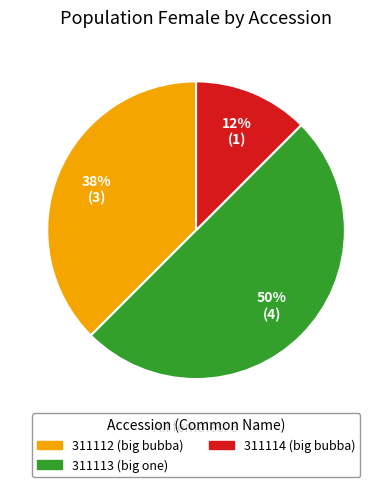

To the nearest percent, what is the average slice percentage?

33%